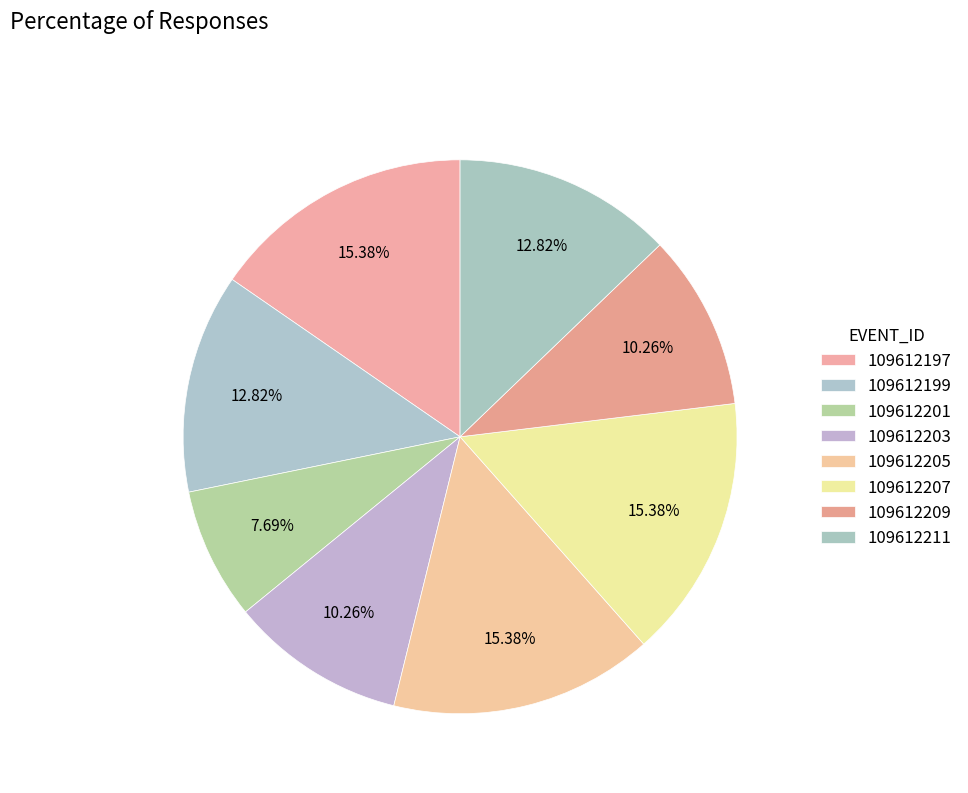

To the nearest percent, what percentage of the pie is 109612207?

15%